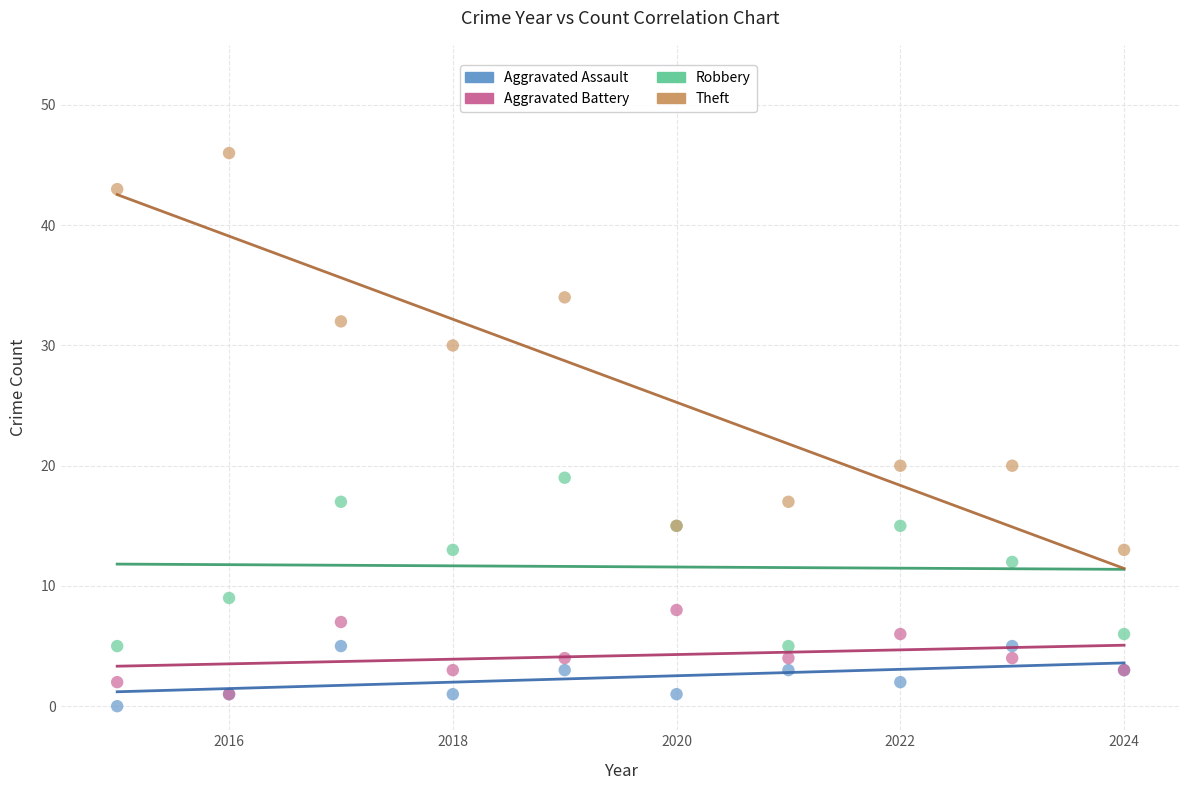

Which series contains the lowest Y value?

Aggravated Assault